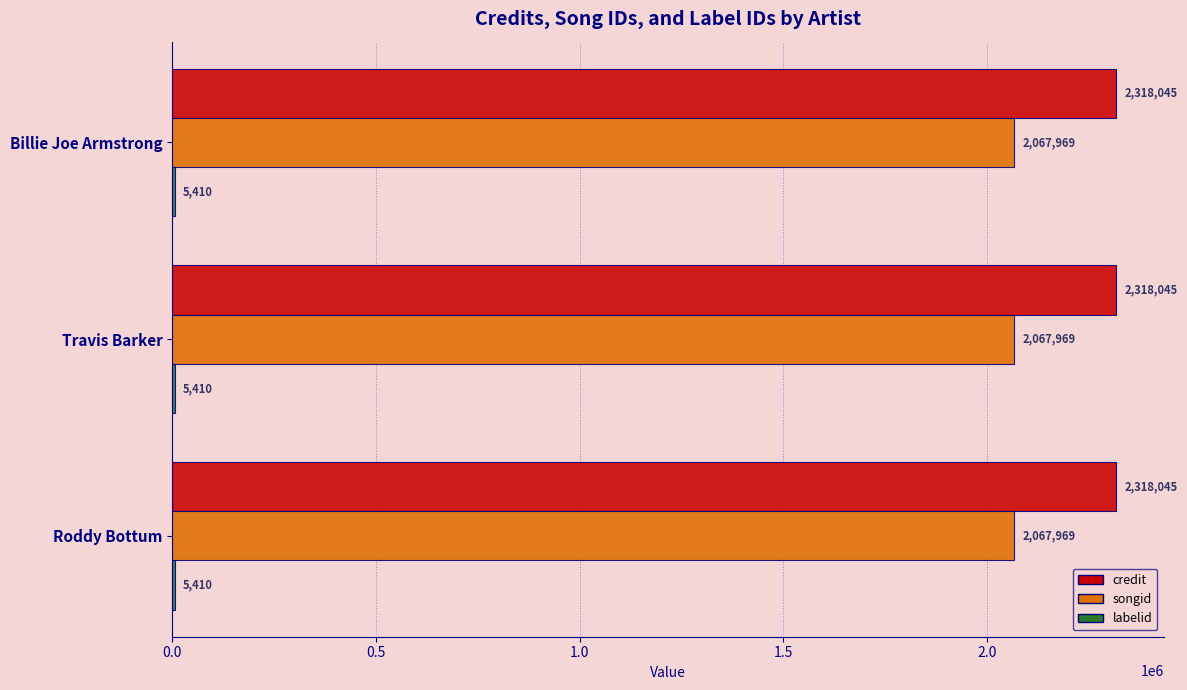

Is it true that songid equals 735561 at Roddy Bottum?

False